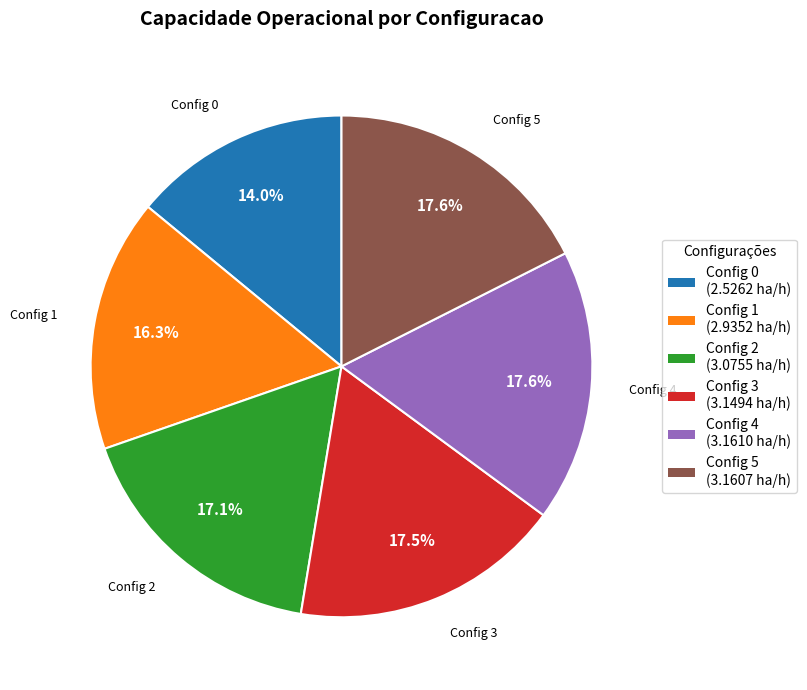

How many segments does this pie chart have?

6